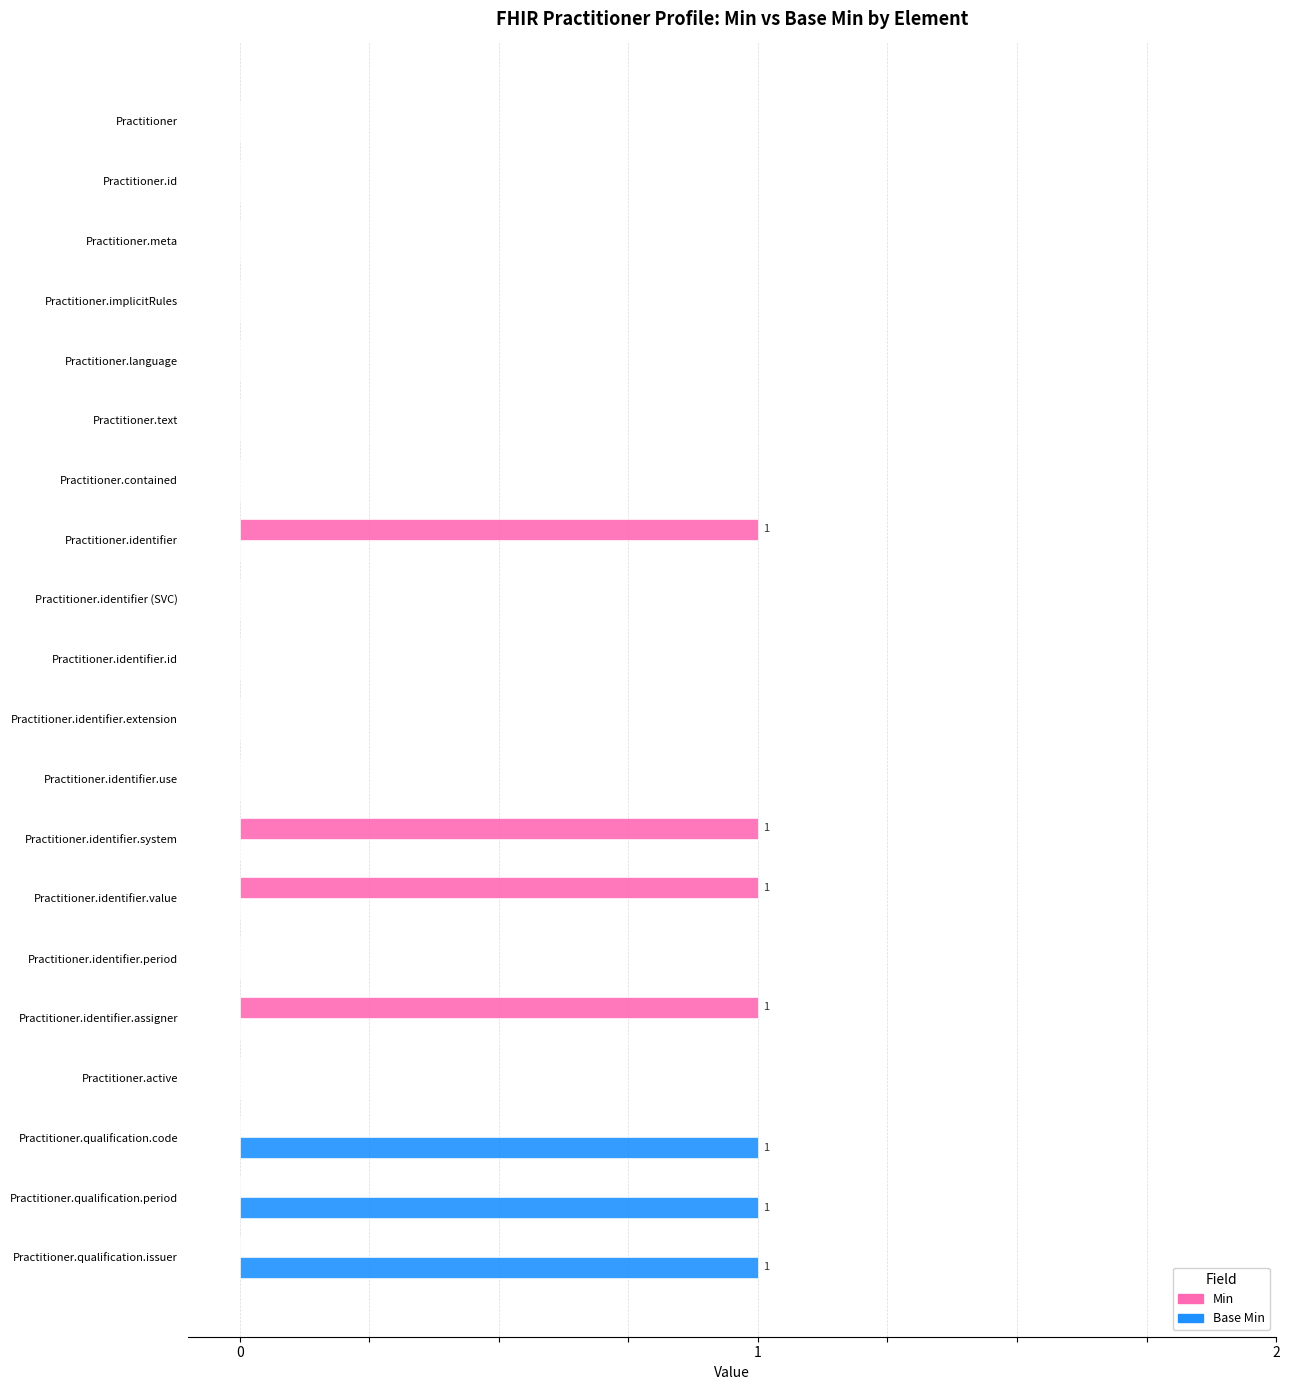

True or false: Base Min has a value of 1 at Practitioner.

False